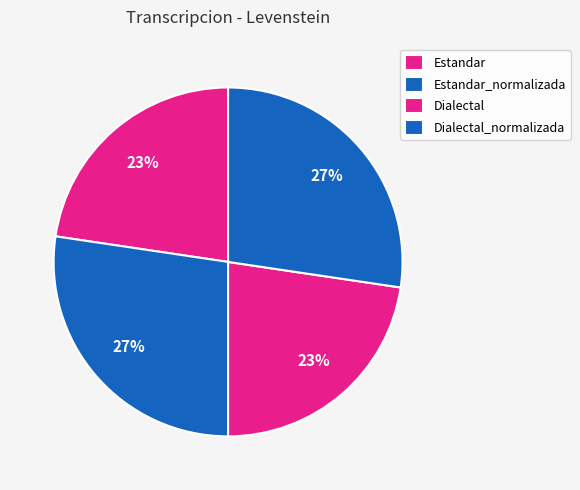

Count the number of slices in the pie.

4